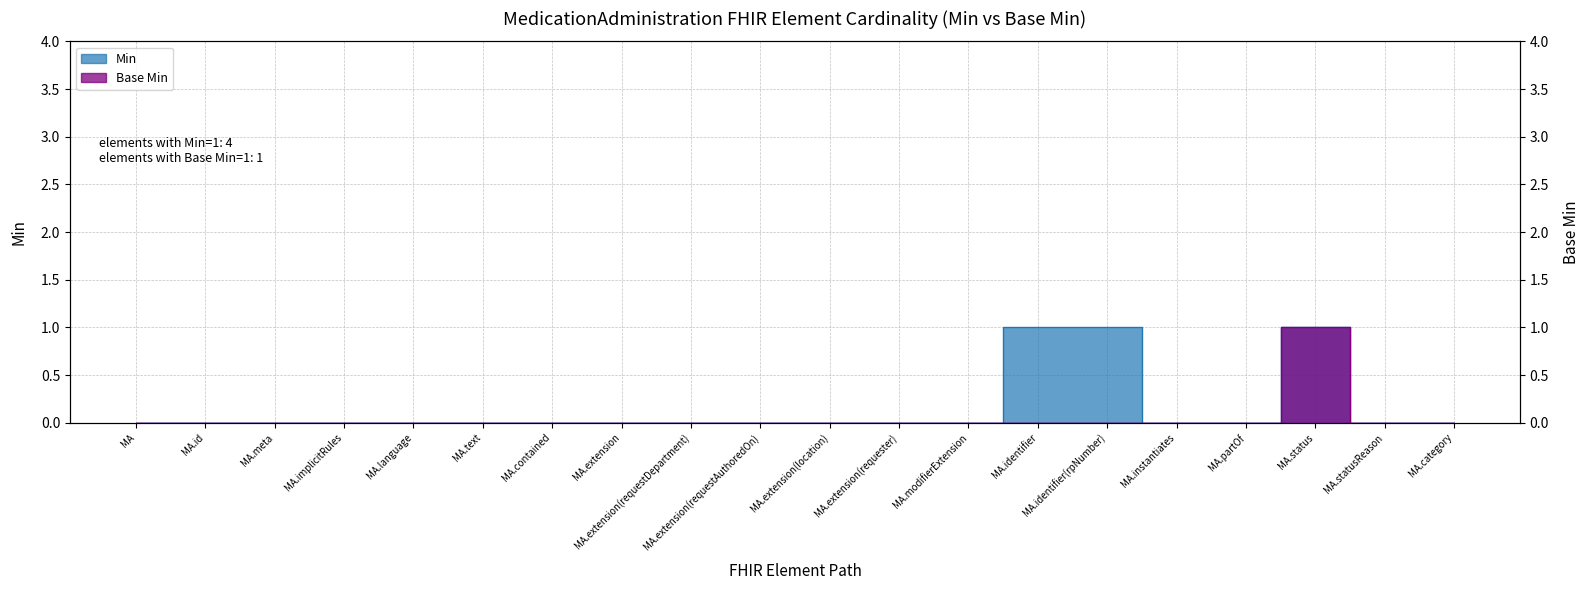

Which series has the largest total across all categories?

Min